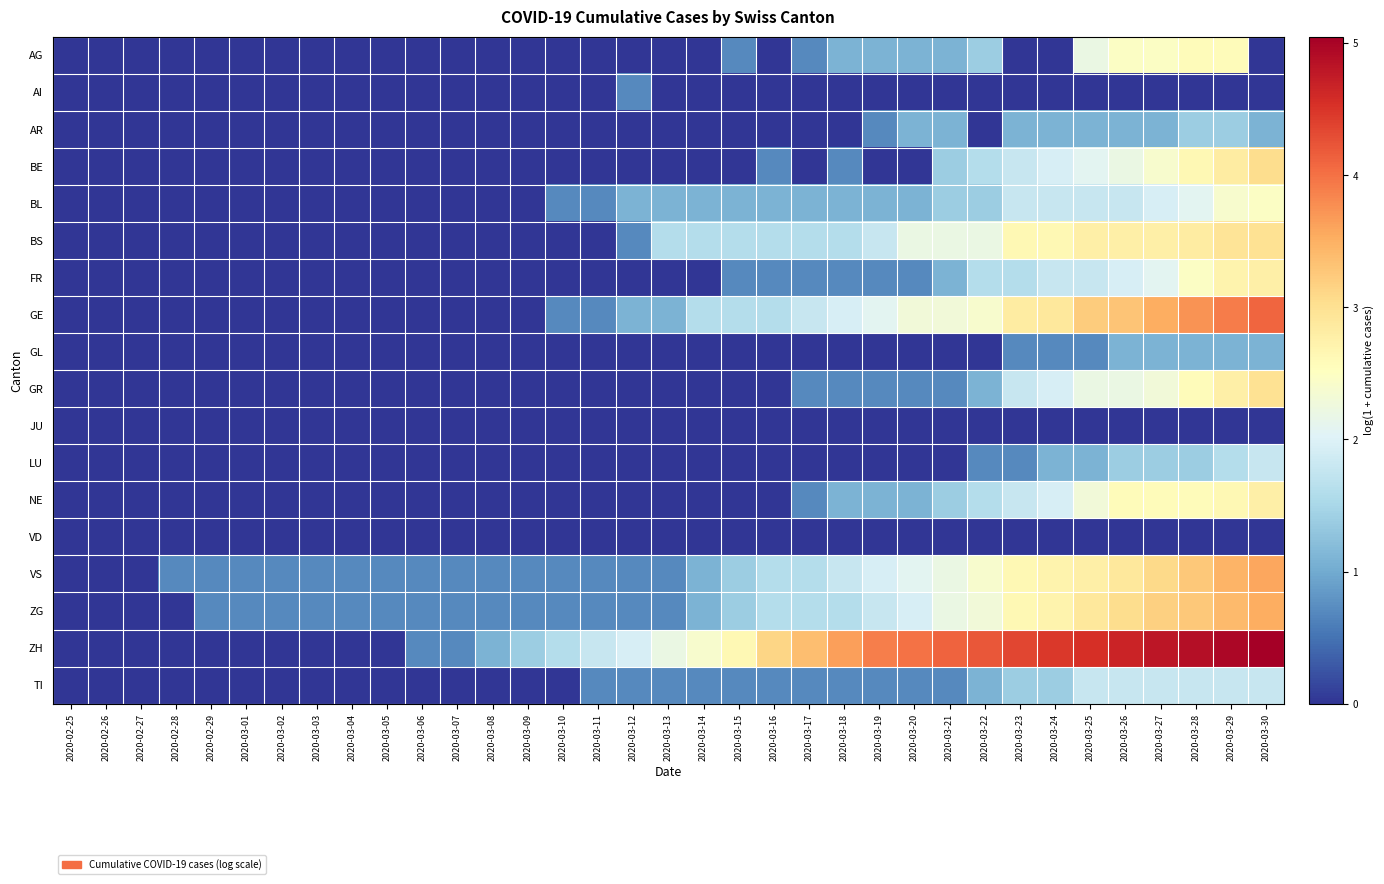

What is the total value across all series at 2020-03-14?

9.6